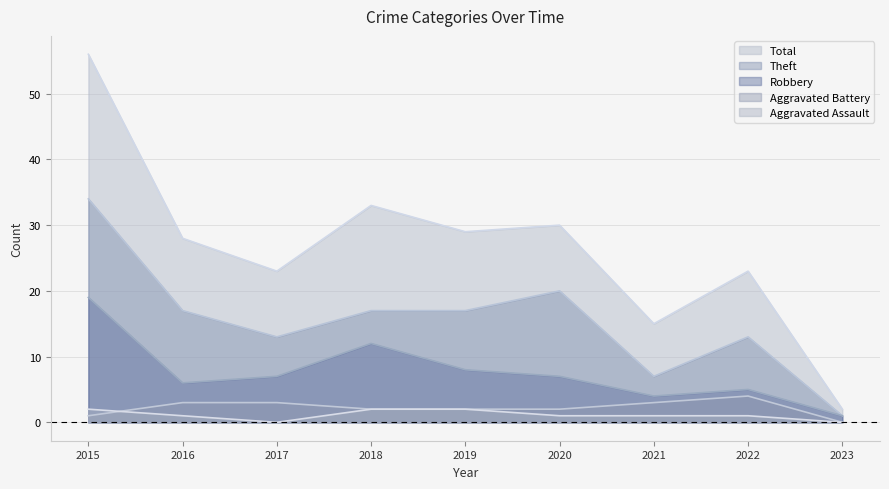

What is the sum of all Aggravated Battery values?

20